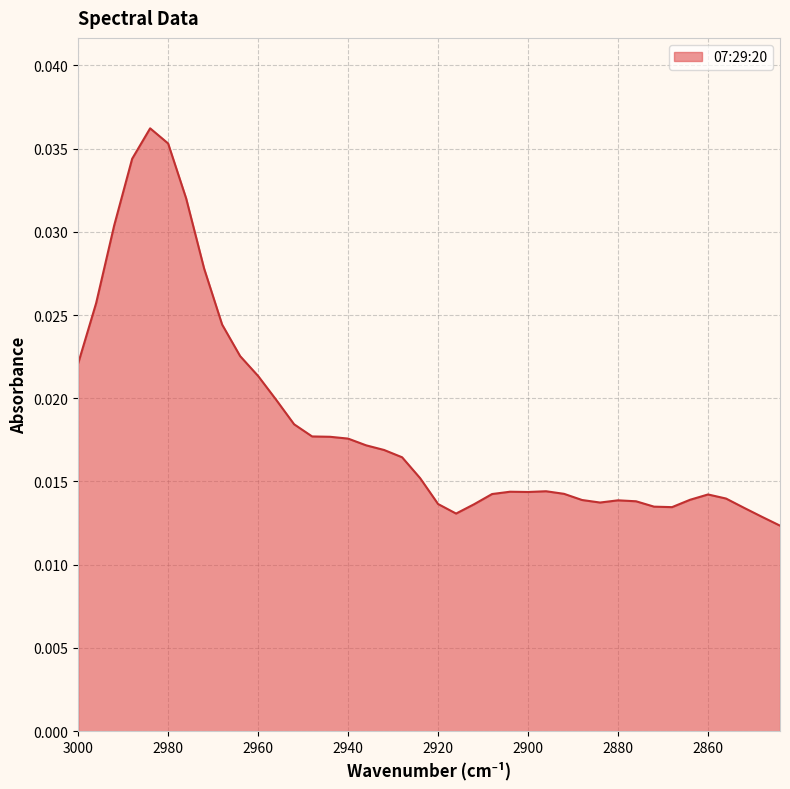

Rank the categories by value from highest to lowest.

2984, 2980, 2988, 2976, 2992, 2972, 2996, 2968, 2964, 3000, 2960, 2956, 2952, 2948, 2944, 2940, 2936, 2932, 2928, 2924, 2896, 2904, 2900, 2892, 2908, 2860, 2856, 2864, 2888, 2880, 2876, 2884, 2920, 2912, 2872, 2868, 2852, 2916, 2848, 2844